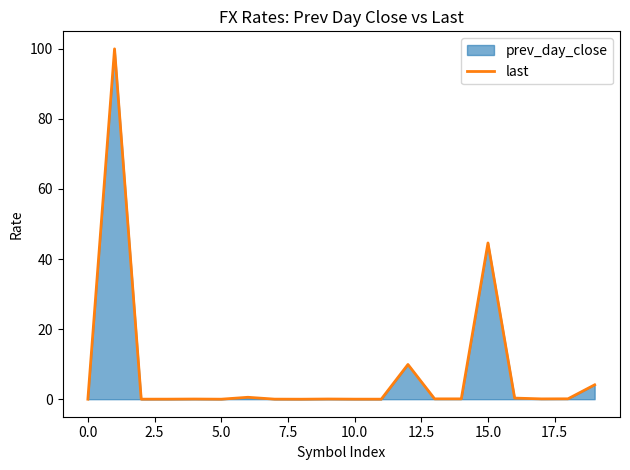

What is the greatest value displayed?

100.0